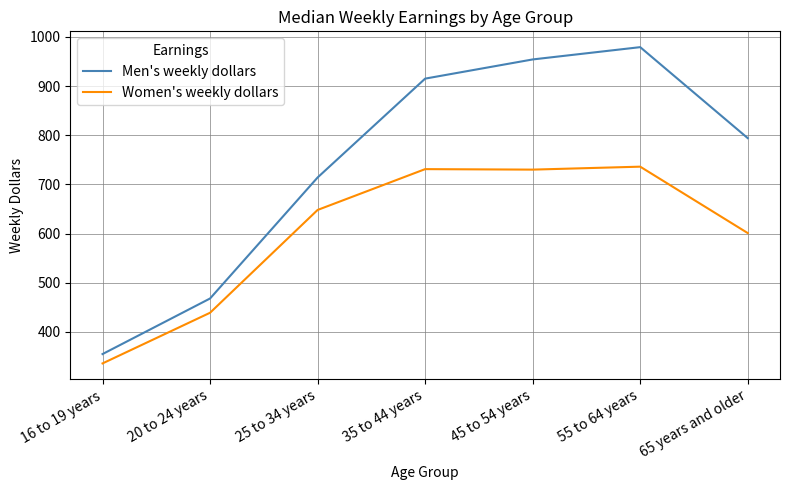

What is the difference between the Women's weekly dollars values at 45 to 54 years and 16 to 19 years?

394